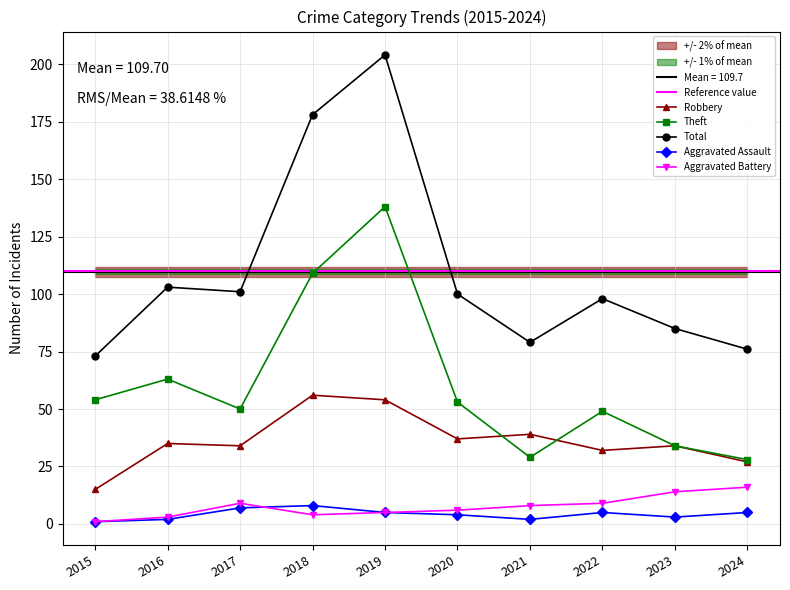

What is the average value of the Aggravated Battery series?

8